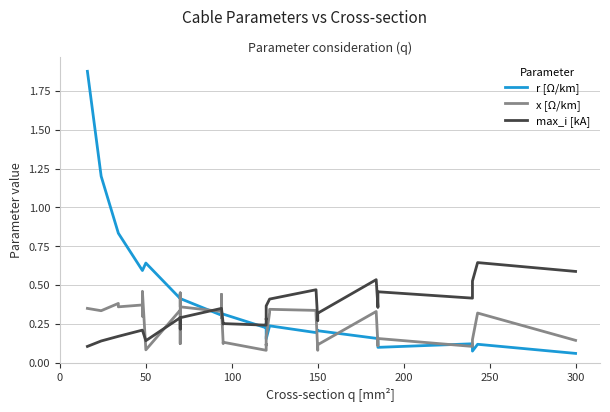

Reading left to right, extract all data points from this chart.

r [Ω/km]: 1.9	1.2	0.8	0.8	0.6	0.6	0.6	0.6	0.6	0.4	0.4	0.4	0.4	0.4	0.3	0.3	0.3	0.3	0.3	0.3	0.2	0.3	0.3	0.2	0.2	0.2	0.2	0.2	0.2	0.2	0.2	0.2	0.2	0.2	0.1	0.1	0.1	0.1	0.1	0.1
x [Ω/km]: 0.3	0.3	0.4	0.4	0.4	0.3	0.3	0.5	0.1	0.3	0.1	0.1	0.5	0.4	0.3	0.3	0.4	0.3	0.1	0.1	0.1	0.1	0.1	0.2	0.3	0.3	0.3	0.3	0.1	0.1	0.1	0.3	0.1	0.1	0.2	0.1	0.1	0.1	0.3	0.1
max_i [kA]: 0.1	0.1	0.2	0.2	0.2	0.2	0.2	0.2	0.1	0.3	0.2	0.2	0.3	0.3	0.3	0.3	0.3	0.3	0.2	0.3	0.2	0.3	0.3	0.4	0.4	0.4	0.5	0.5	0.3	0.3	0.3	0.5	0.4	0.4	0.5	0.4	0.4	0.5	0.6	0.6